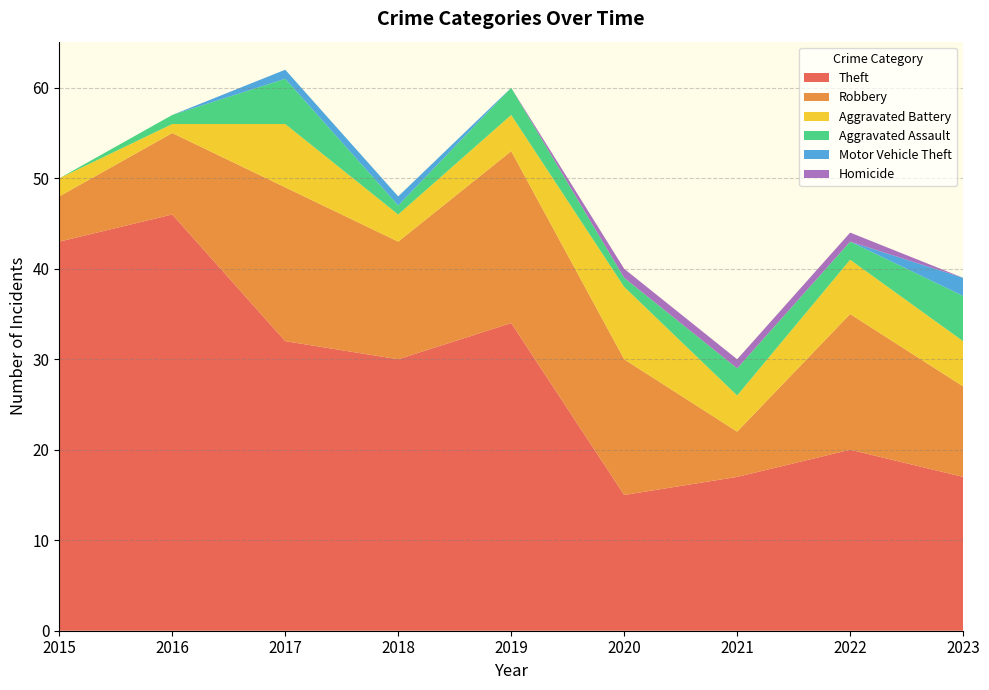

Reading left to right, transcribe all the data shown in this chart.

Theft: 43	46	32	30	34	15	17	20	17
Robbery: 5	9	17	13	19	15	5	15	10
Aggravated Battery: 2	1	7	3	4	8	4	6	5
Aggravated Assault: 0	1	5	1	3	1	3	2	5
Motor Vehicle Theft: 0	0	1	1	0	0	0	0	2
Homicide: 0	0	0	0	0	1	1	1	0